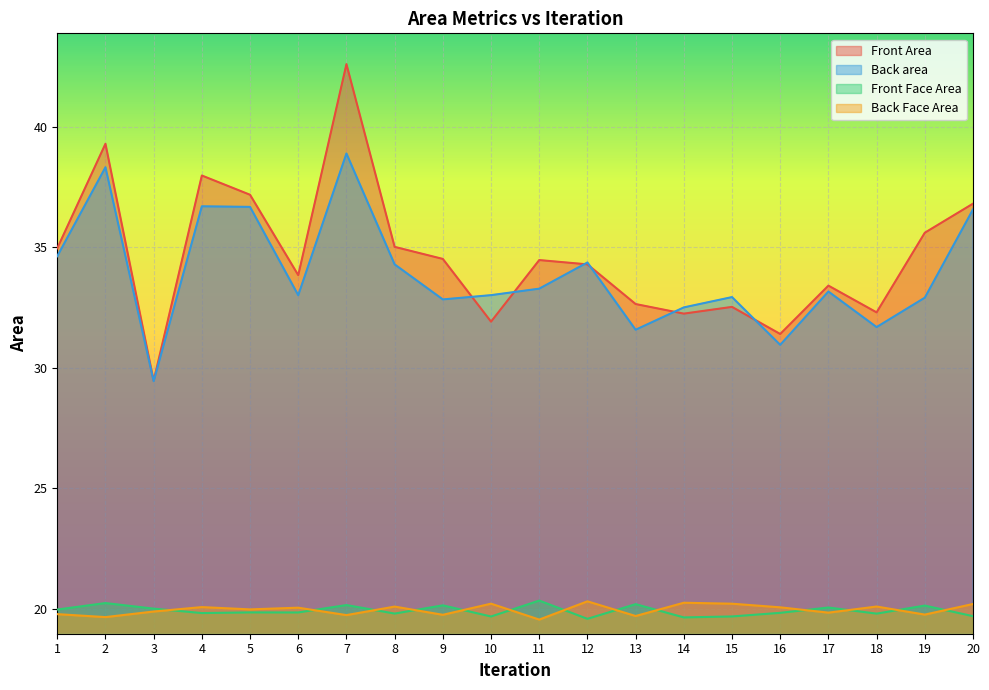

What is the average value of the Back area series?

33.9